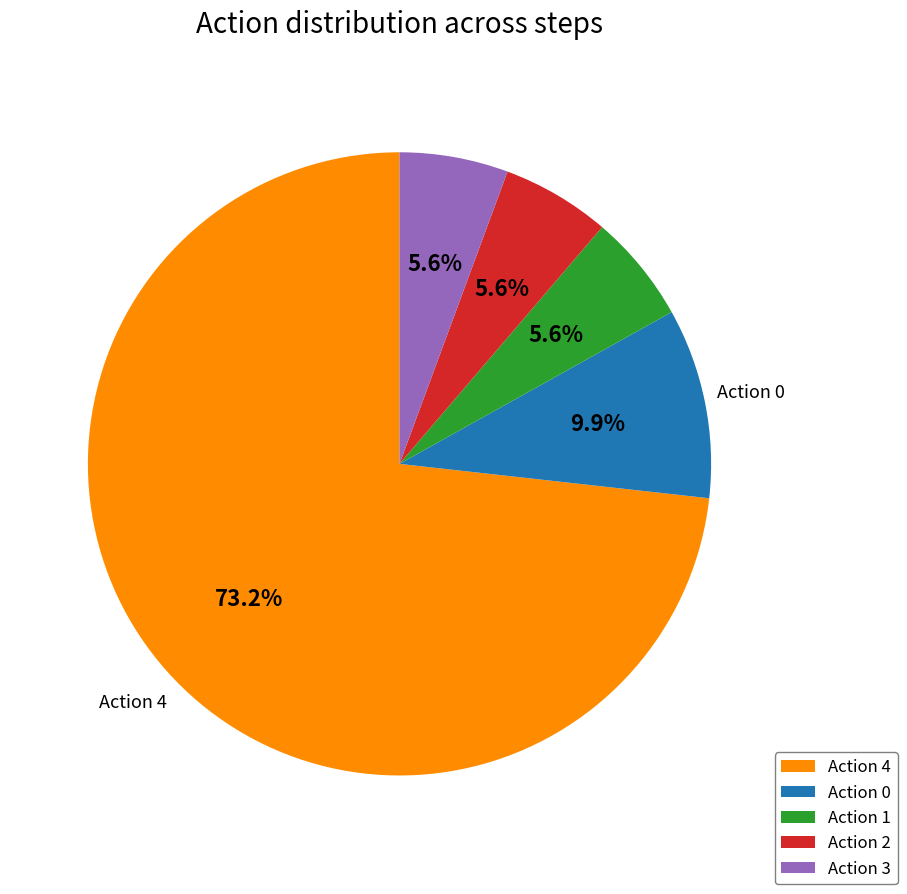

Does Action 4 represent more than half of the total?

Yes